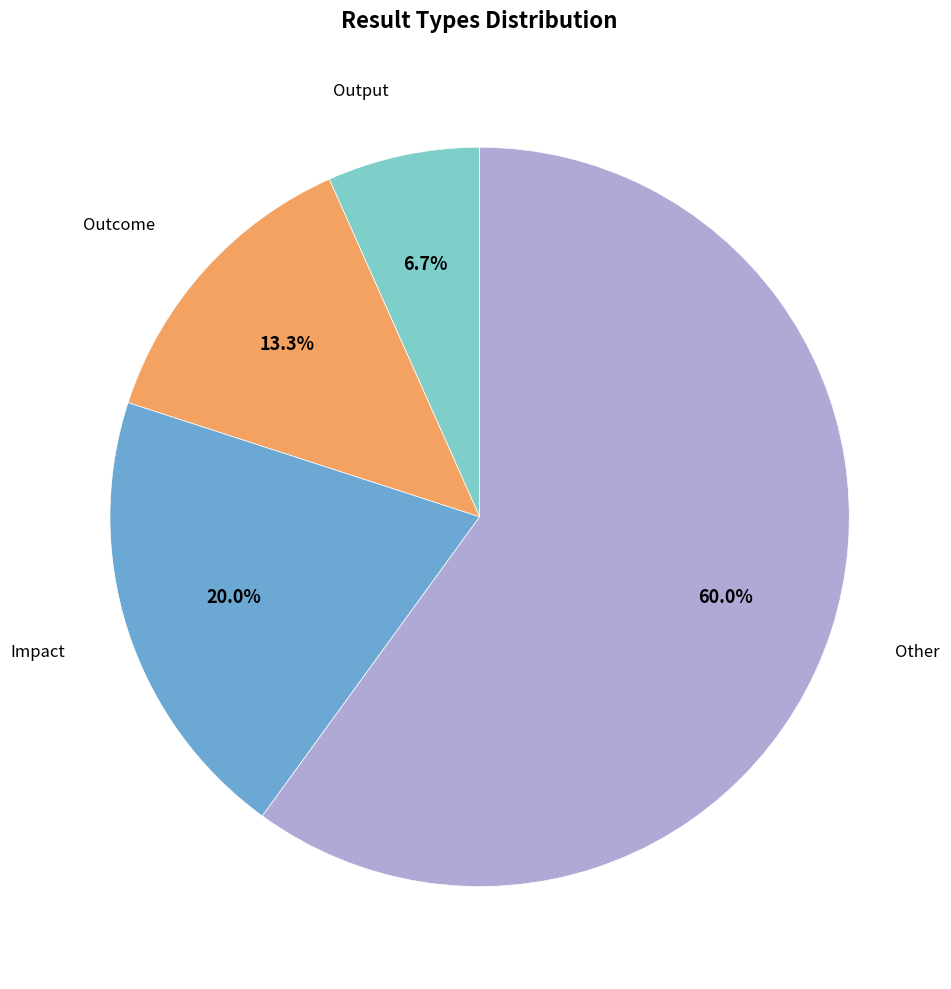

Is there any slice that represents more than half of the pie?

Yes